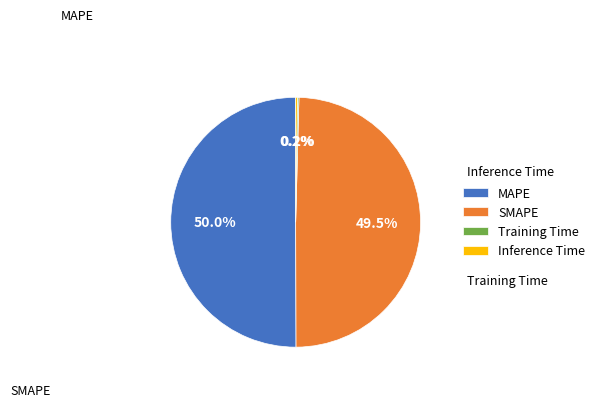

To the nearest percent, what percentage of the pie is SMAPE?

50%